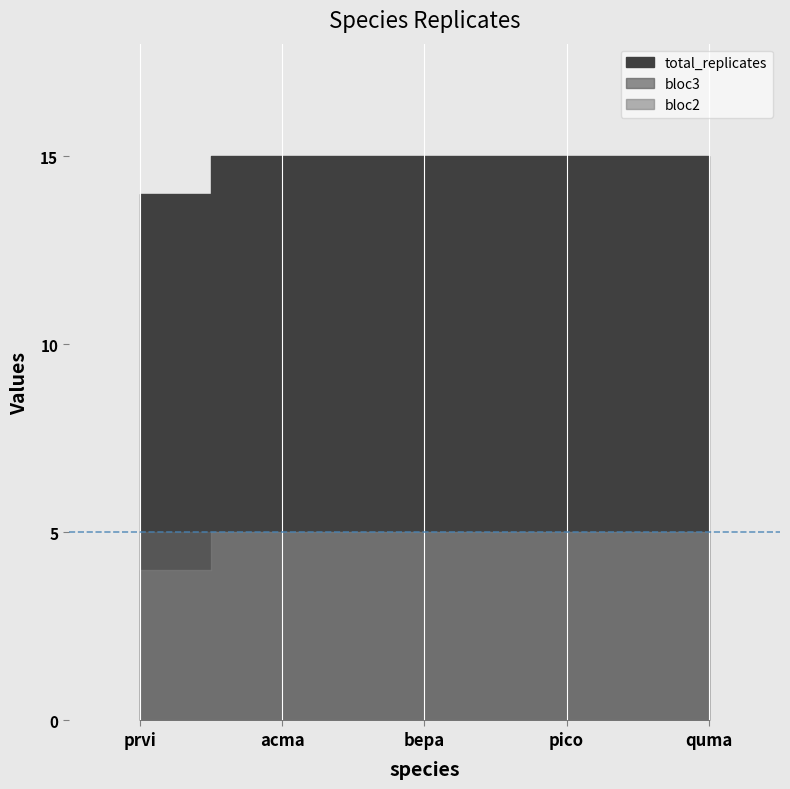

What is the value of the bloc3 point at the 2nd from the left?

5